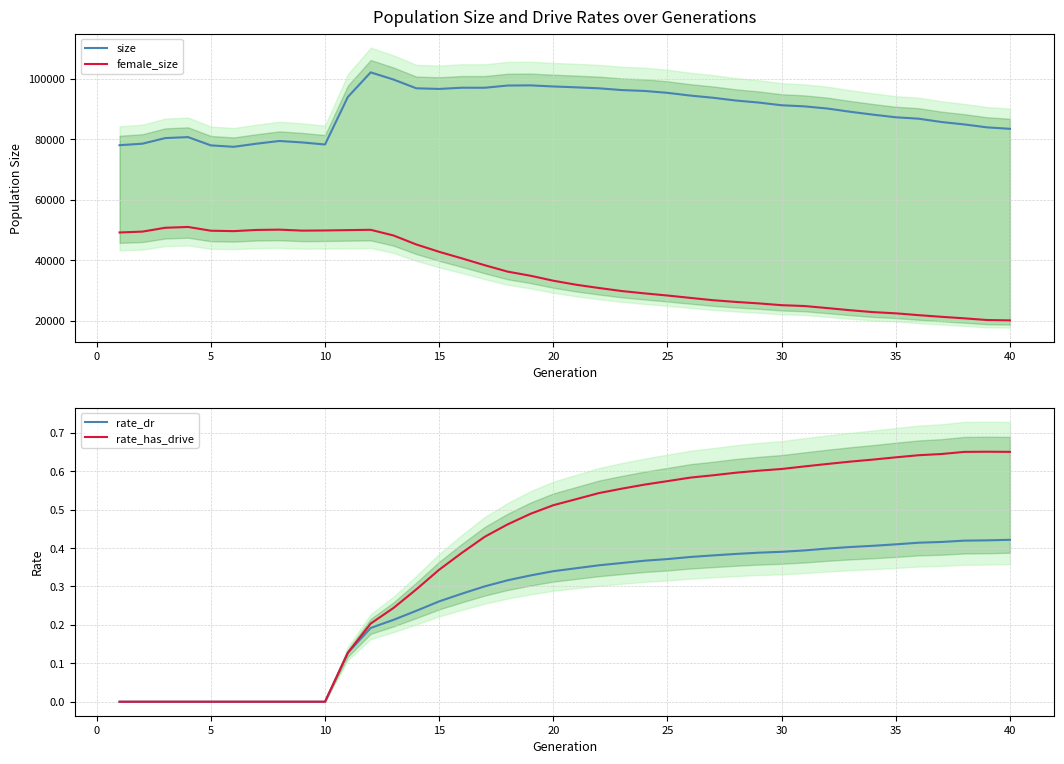

True or false: rate_dr and size cross at least once.

False